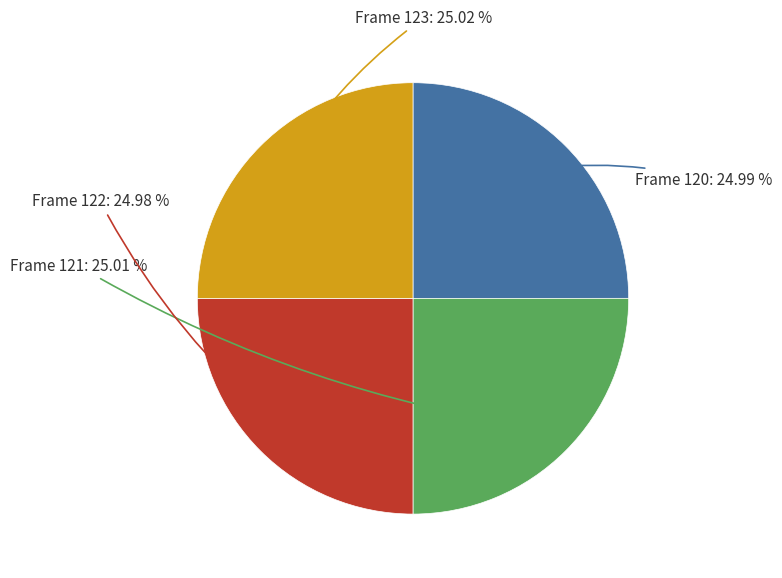

Does any single category account for the majority?

No